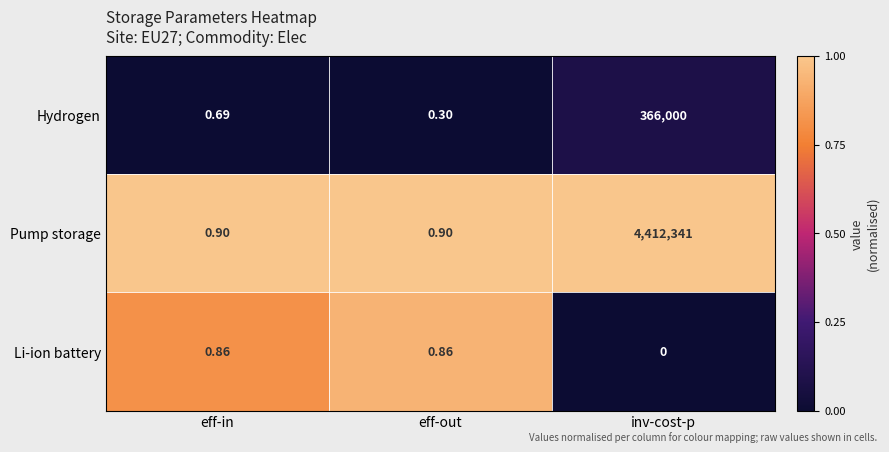

At eff-out, list the series in order from largest to smallest.

Pump storage, Li-ion battery, Hydrogen